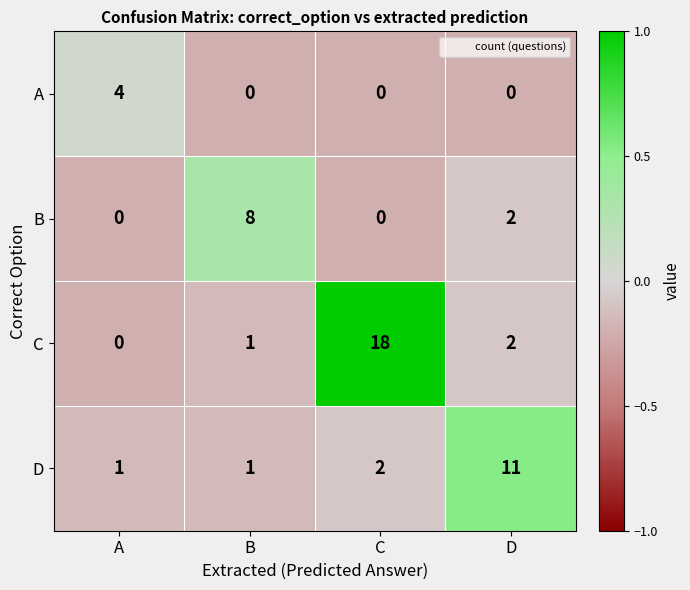

Which series has the widest spread of values?

C